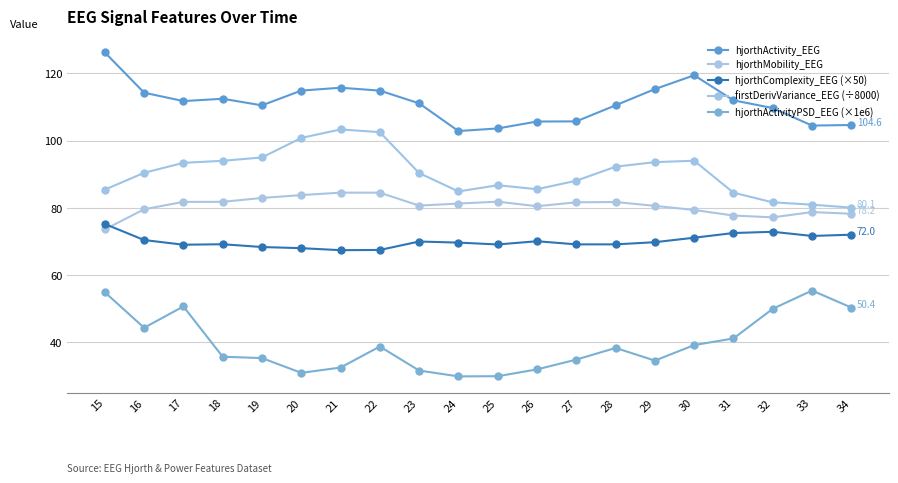

Rank the series at 23 from highest to lowest value.

hjorthActivity_EEG, firstDerivVariance_EEG (÷8000), hjorthMobility_EEG, hjorthComplexity_EEG (×50), hjorthActivityPSD_EEG (×1e6)